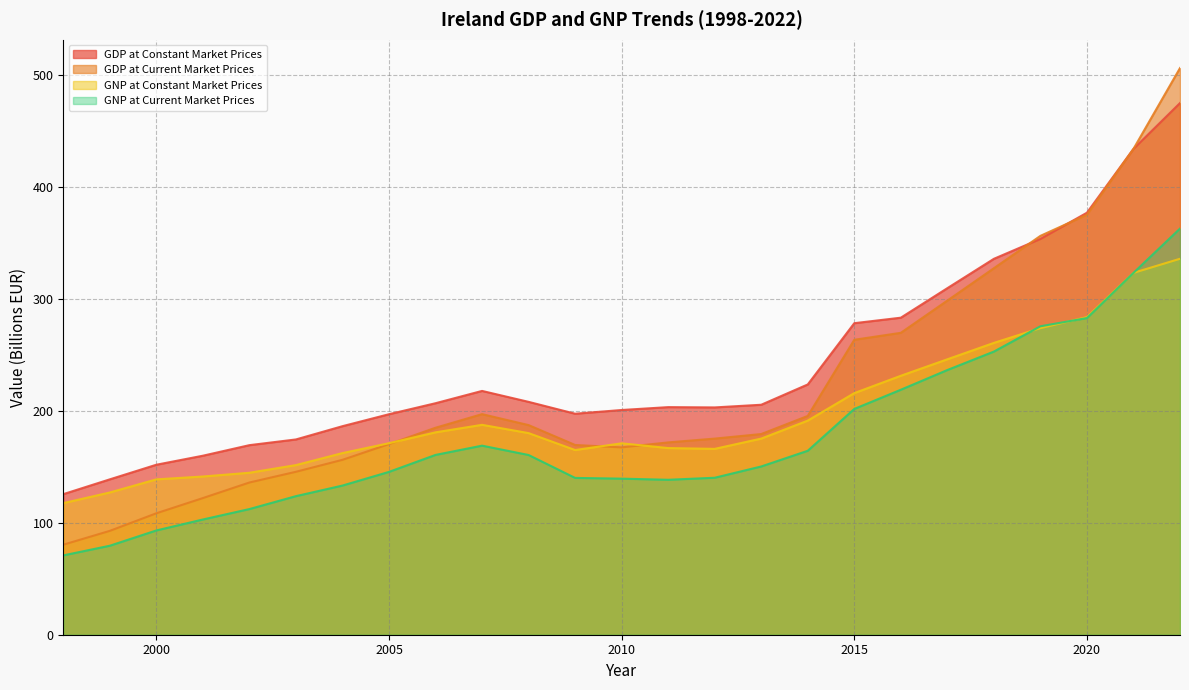

At which label does GNP at Current Market Prices first exceed 150?

2006